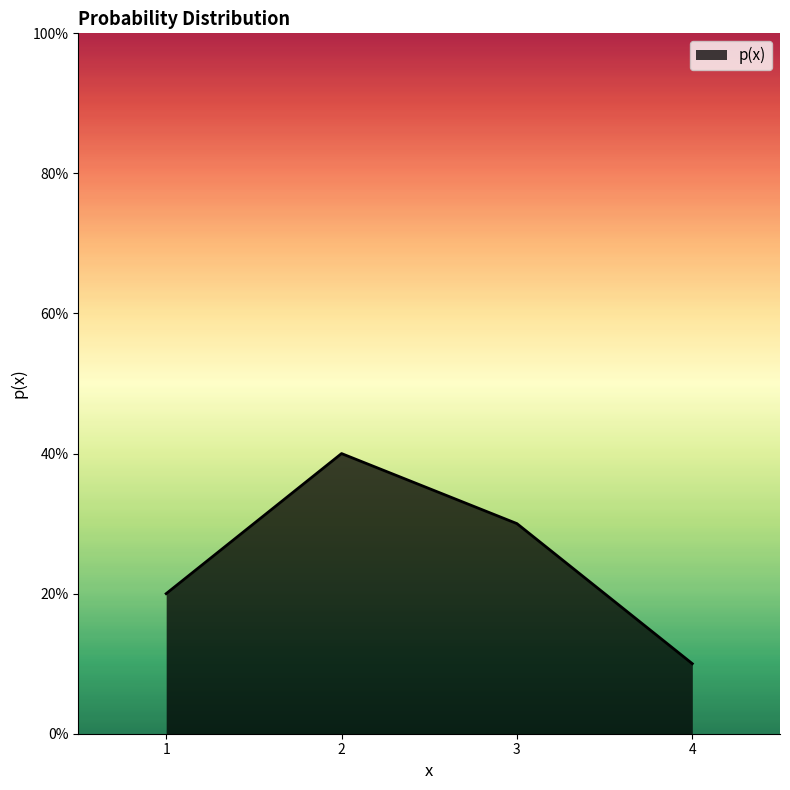

List the labels in order of value, largest first.

2, 3, 1, 4